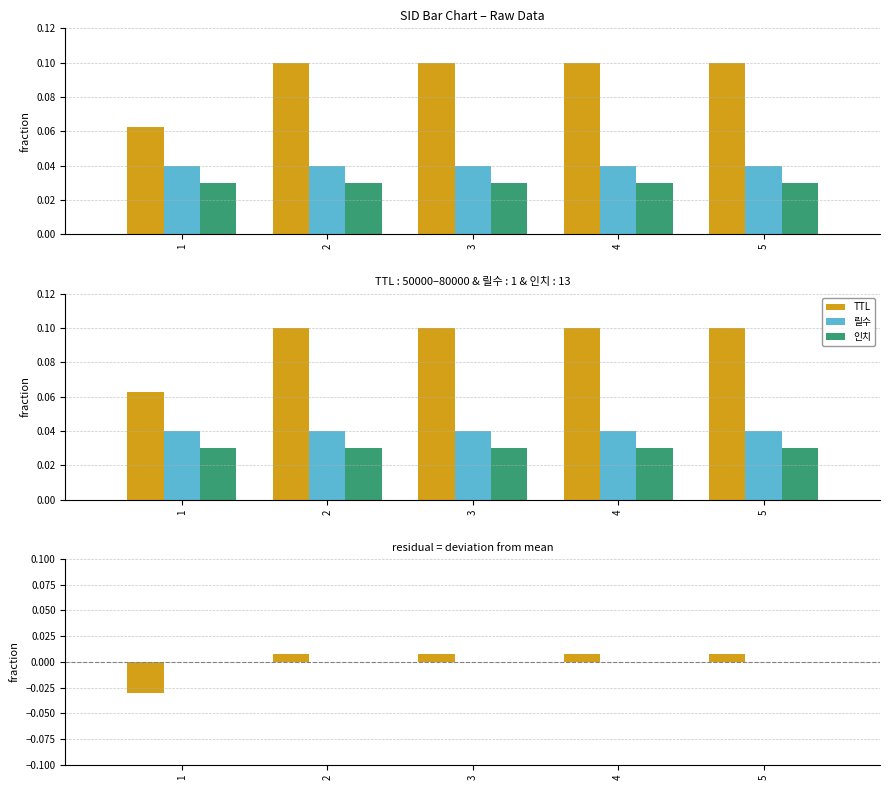

Are the bars horizontal?

No